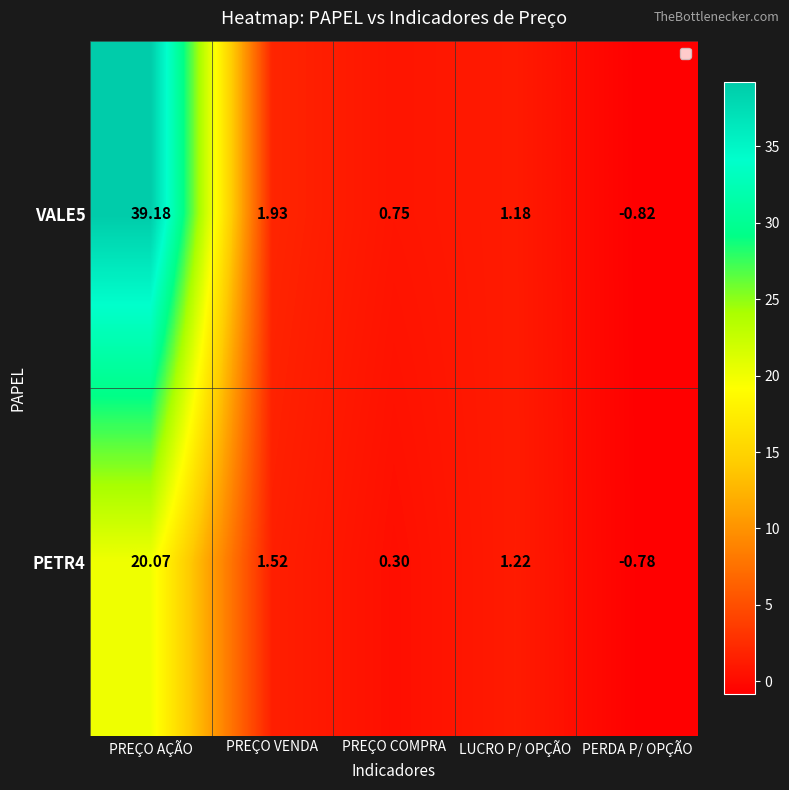

Is the value of VALE5 at PERDA P/ OPÇÃO greater than the value of PETR4 at PREÇO COMPRA?

No